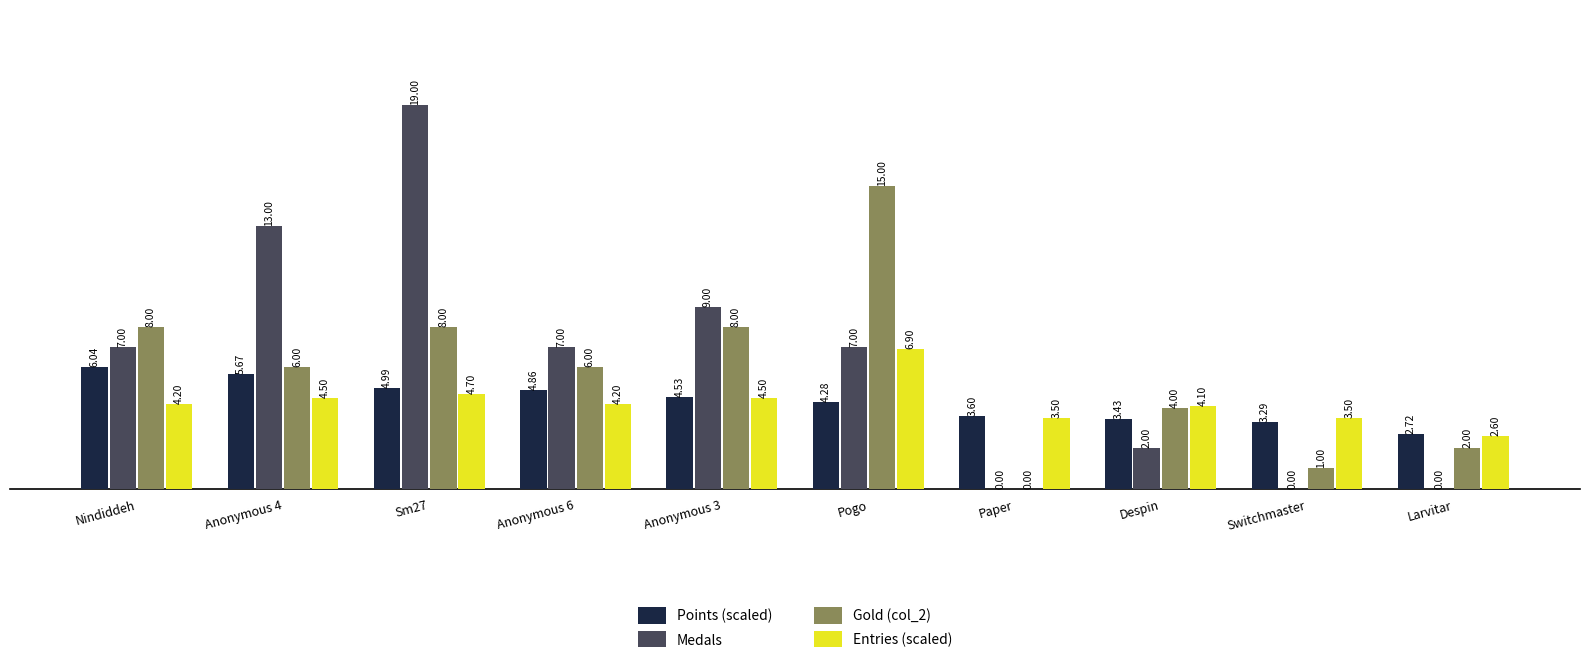

What is the sum of the Entries (scaled) values at Despin and Pogo?

11.0